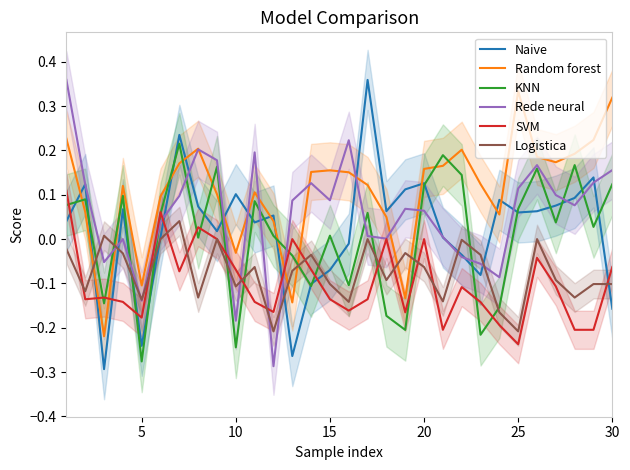

The Naive series shows 0.1 at 30. True or false?

False